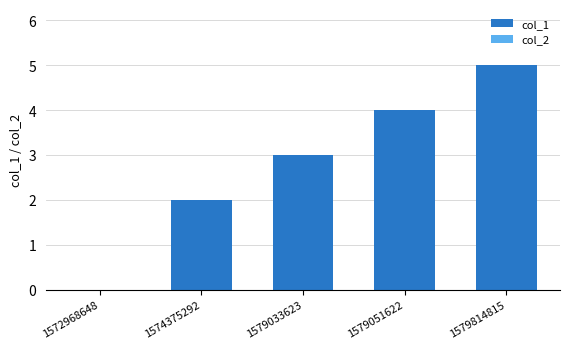

Between 1572968648 and 1574375292, which is larger?

1574375292